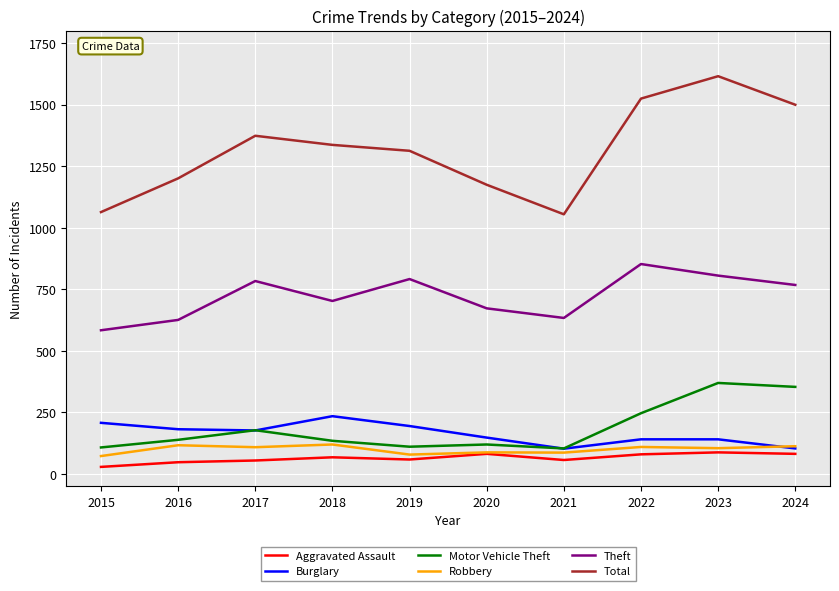

Which series has the widest spread of values?

Total